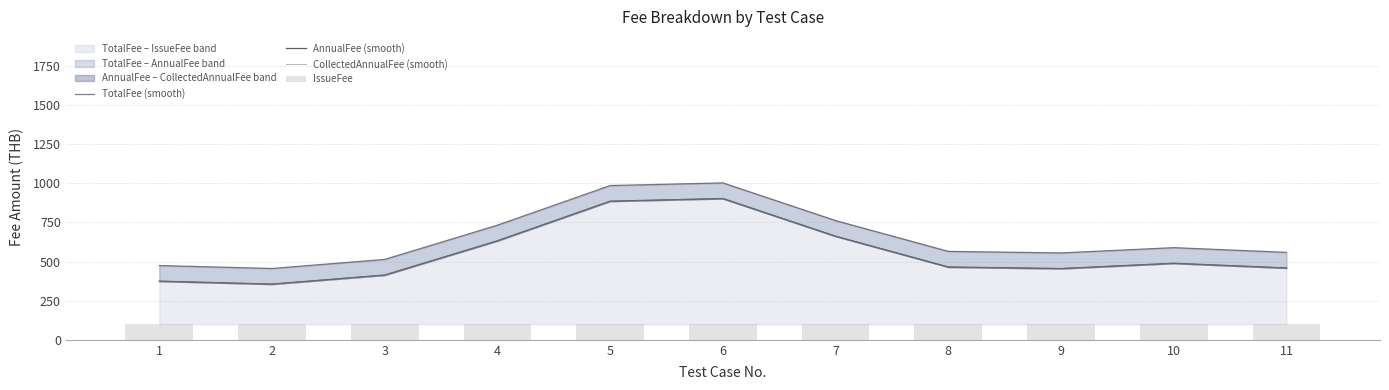

What is the total value across all series at 2?

1267.8